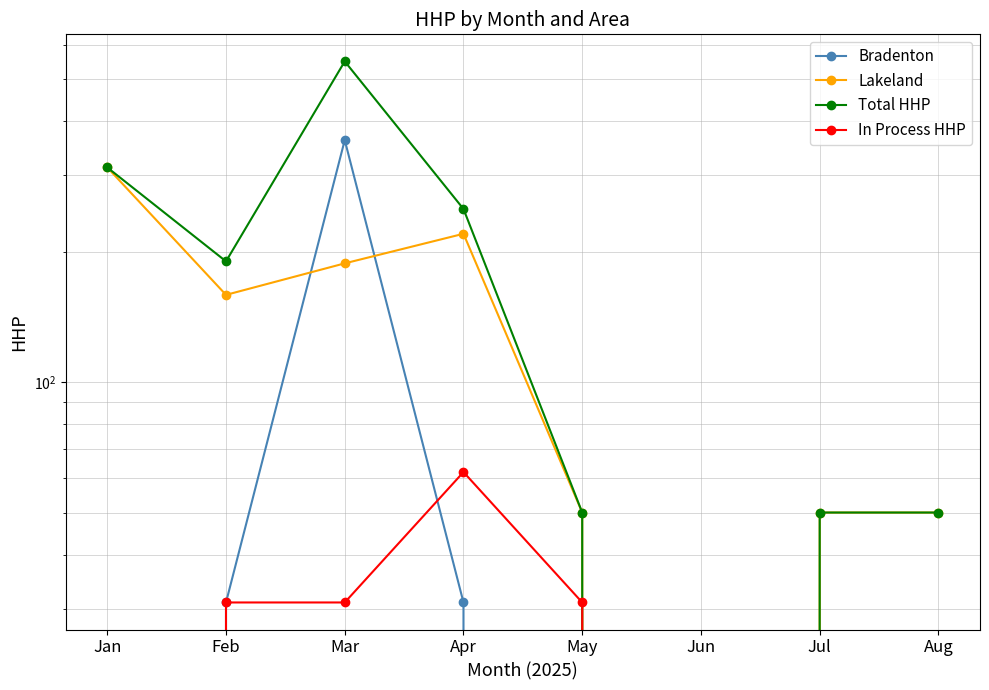

Which series has the largest total across all categories?

Total HHP